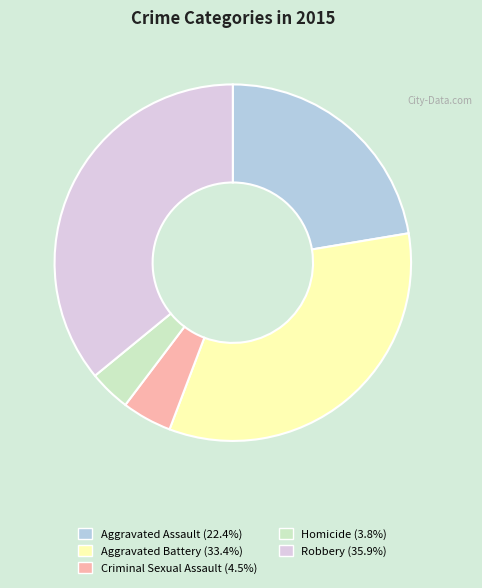

Which has a higher value, Criminal Sexual Assault or Aggravated Battery?

Aggravated Battery